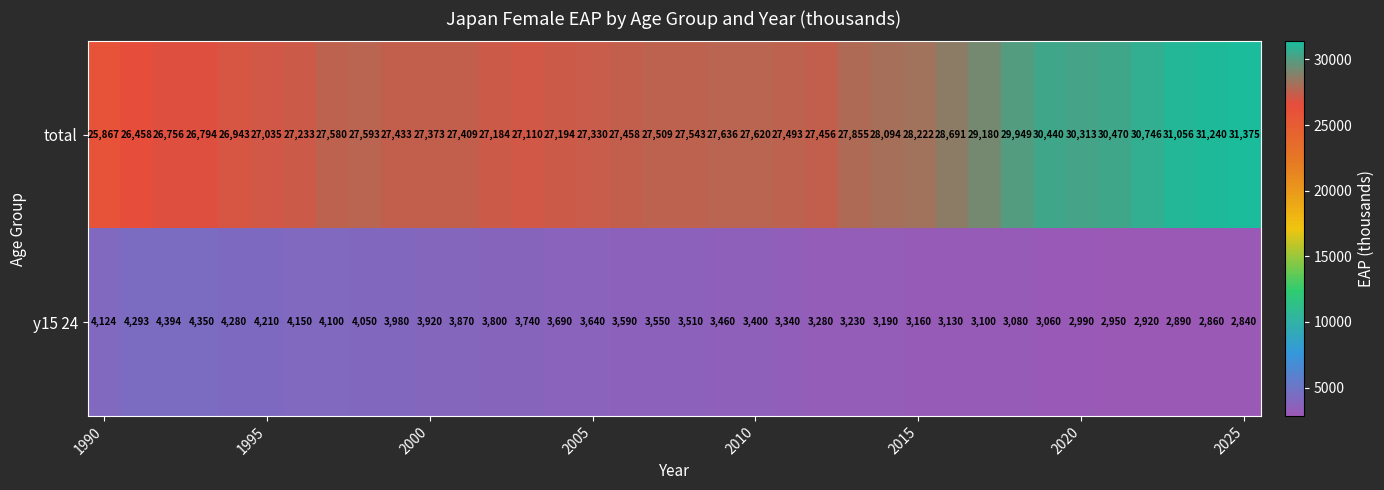

What is the difference between the second highest and second lowest values in the y15 24 series?

1490